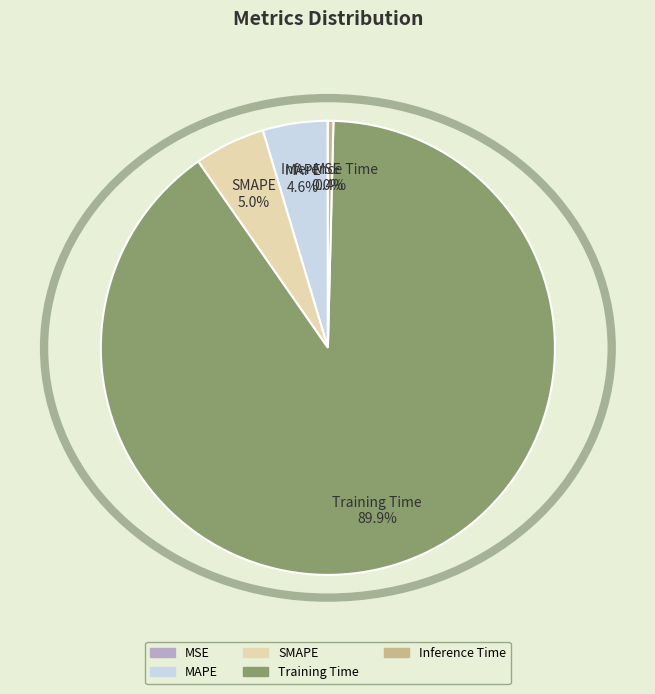

Combined, do Inference Time and SMAPE account for over 50%?

No